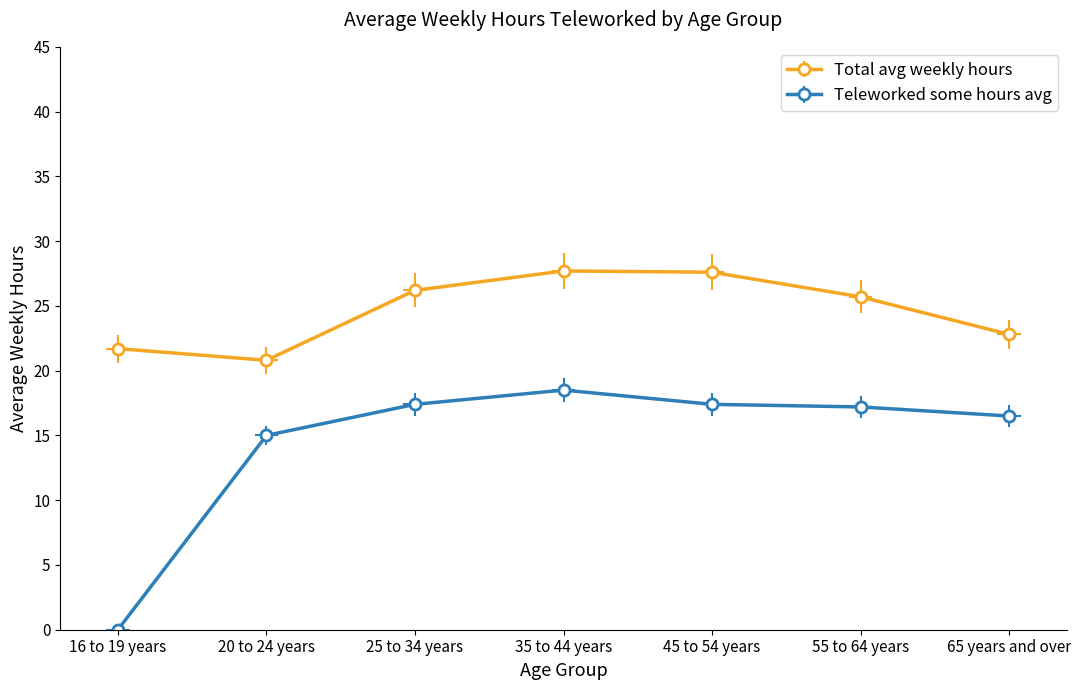

Reading left to right, transcribe all the data shown in this chart.

Total avg weekly hours: 21.7	20.8	26.2	27.7	27.6	25.7	22.8
Teleworked some hours avg: 0.0	15.0	17.4	18.5	17.4	17.2	16.5